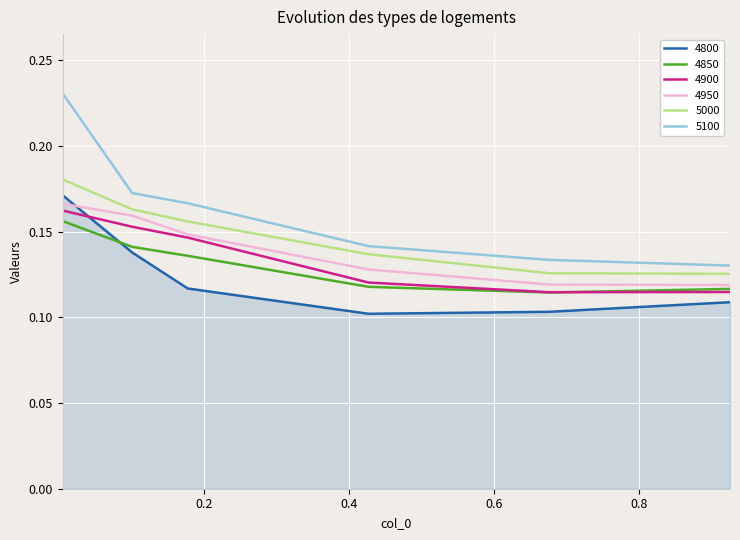

True or false: 5100 and 4900 cross at least once.

False